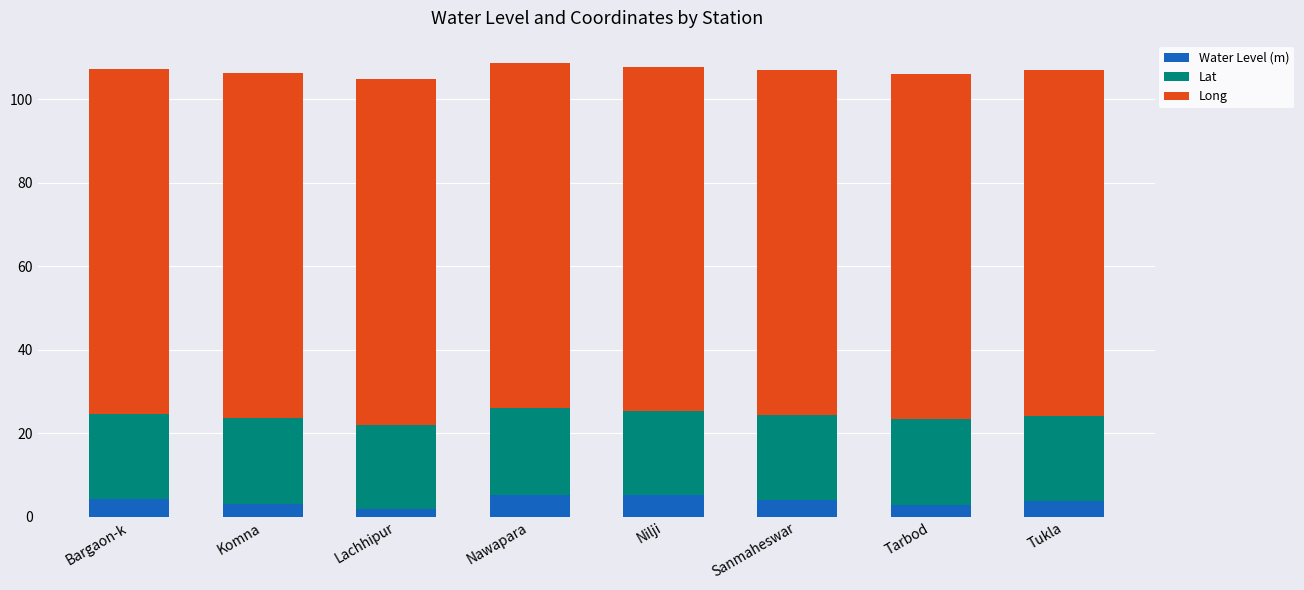

What is the total value across all series at Sanmaheswar?

107.0